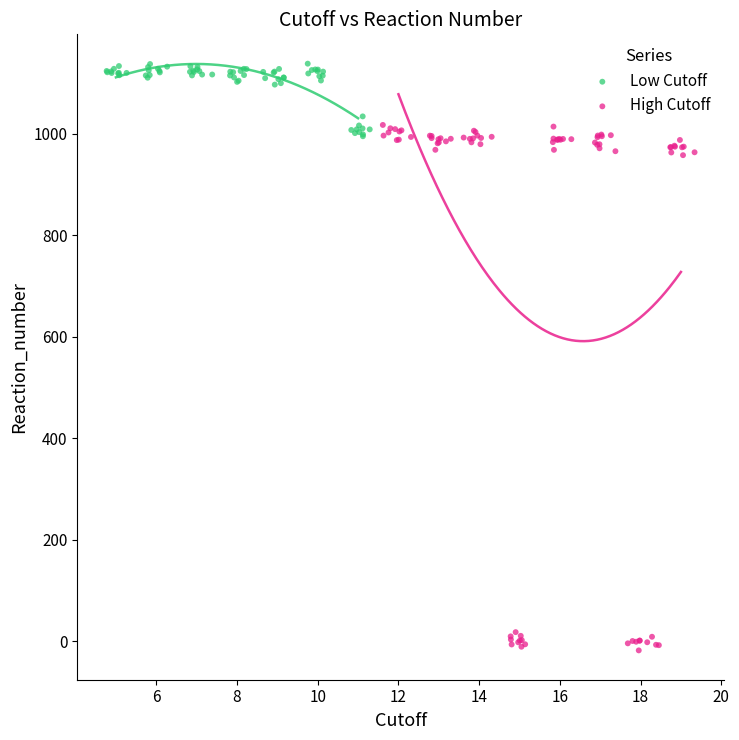

Which series contains the highest Y value?

Low Cutoff